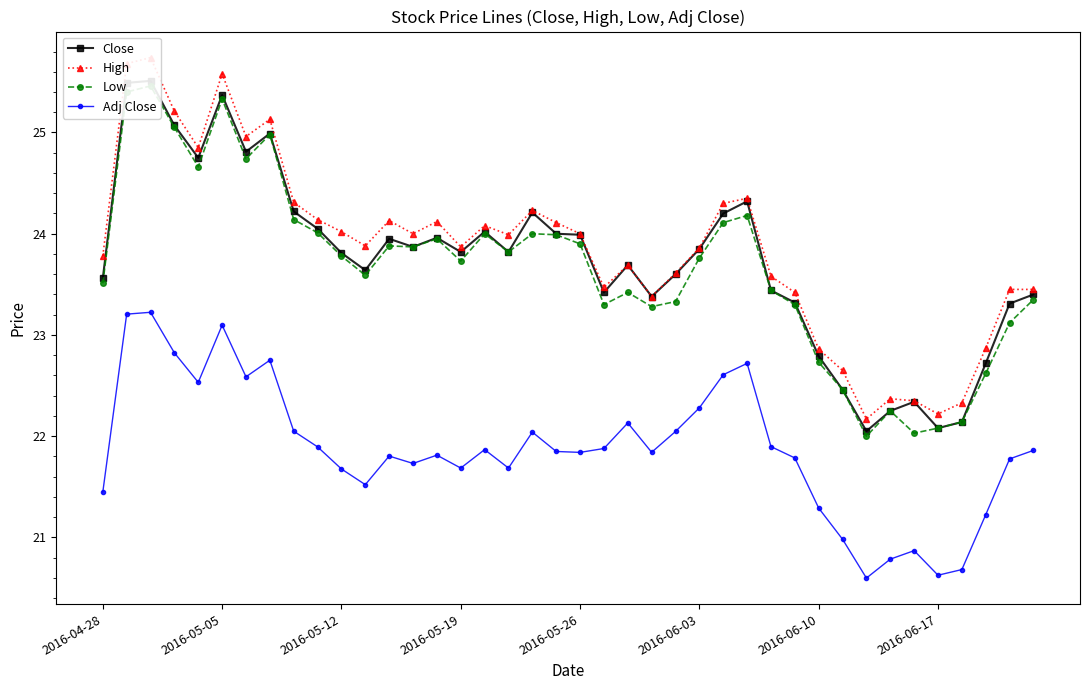

How many distinct data groups are displayed?

4